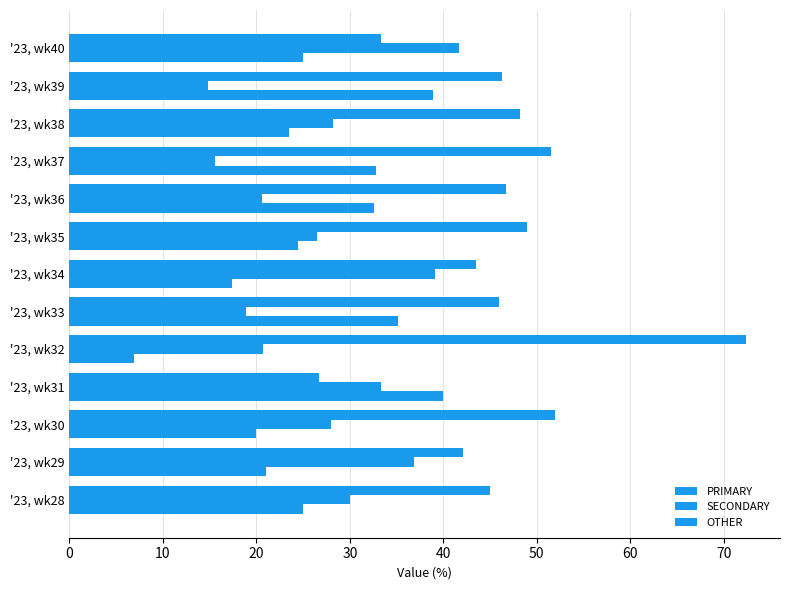

Count the number of data series in this chart.

3